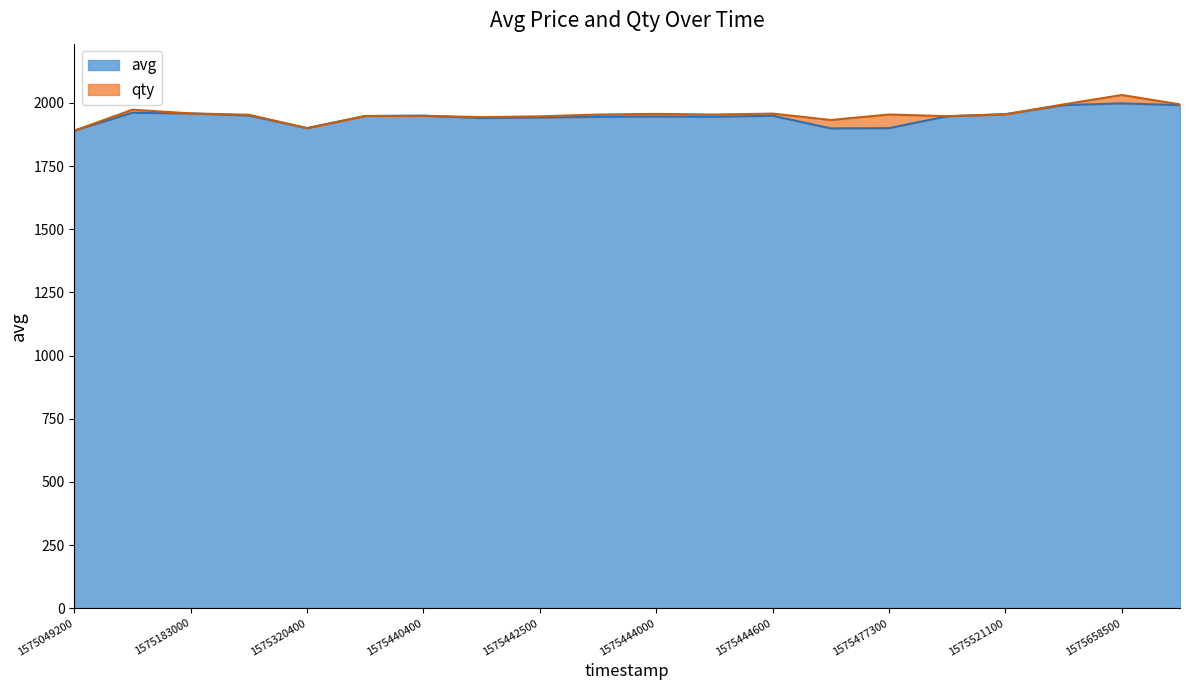

Rank the categories by value from lowest to highest.

1575049200, 1575468300, 1575320400, 1575477300, 1575441000, 1575442500, 1575442800, 1575444300, 1575444000, 1575483300, 1575388200, 1575440400, 1575444600, 1575303900, 1575521100, 1575183000, 1575134400, 1575657600, 1575658800, 1575658500